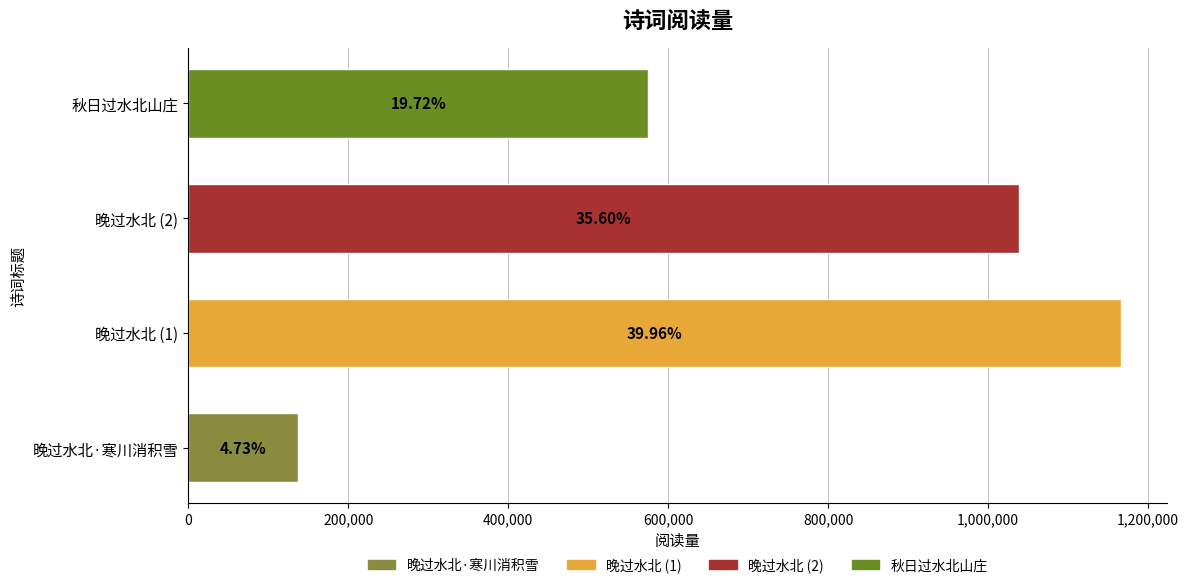

List the labels in order of value, smallest first.

晚过水北·寒川消积雪, 秋日过水北山庄, 晚过水北 (2), 晚过水北 (1)